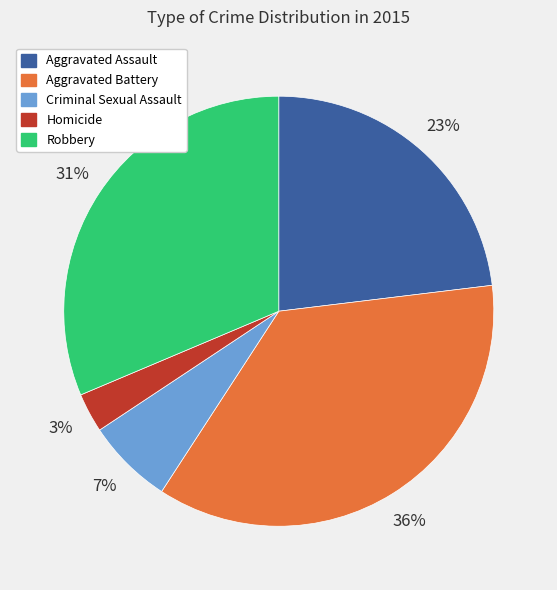

True or false: Robbery accounts for 41% of the total.

False